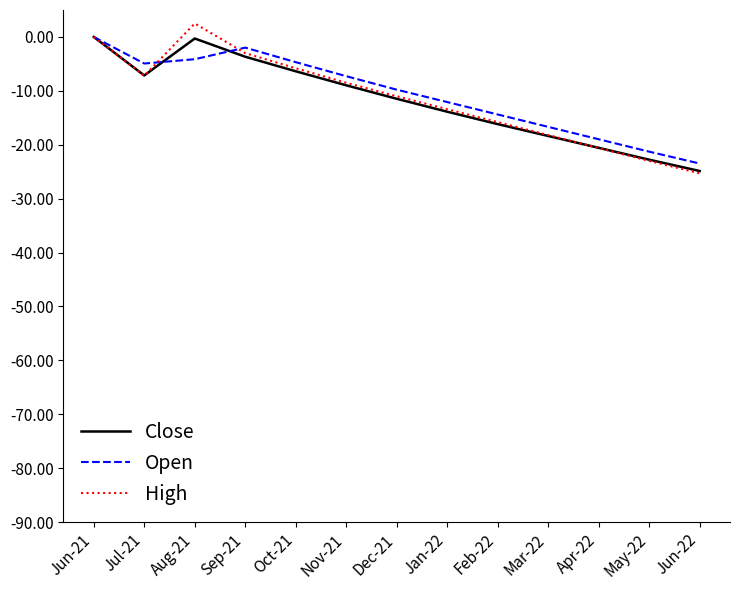

Is this an area chart (filled region under the line)?

No